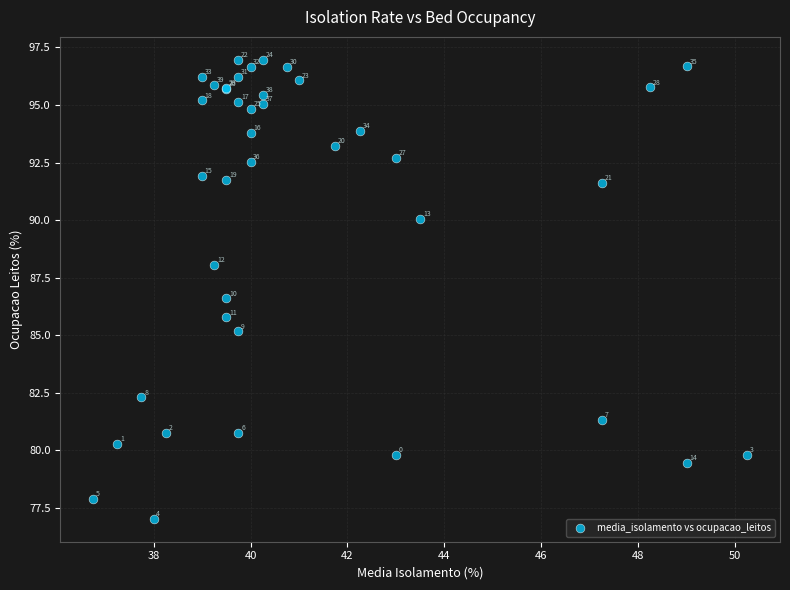

What Y value in the scatter plot is closest to 86?

85.8